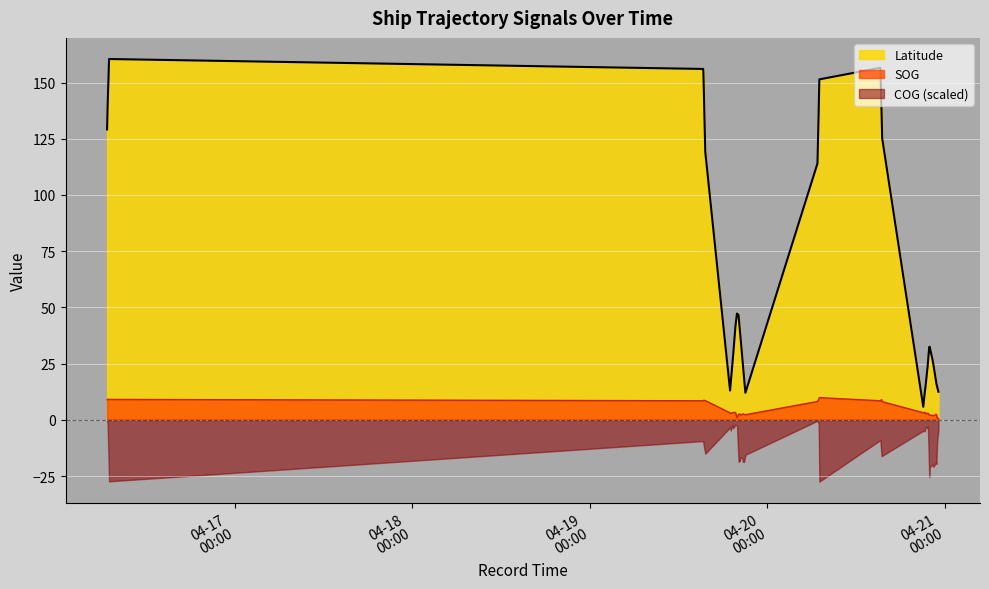

What is the difference between the Latitude values at 2024-04-19 15:20:28 and 2024-04-20 21:40:47?

128.7